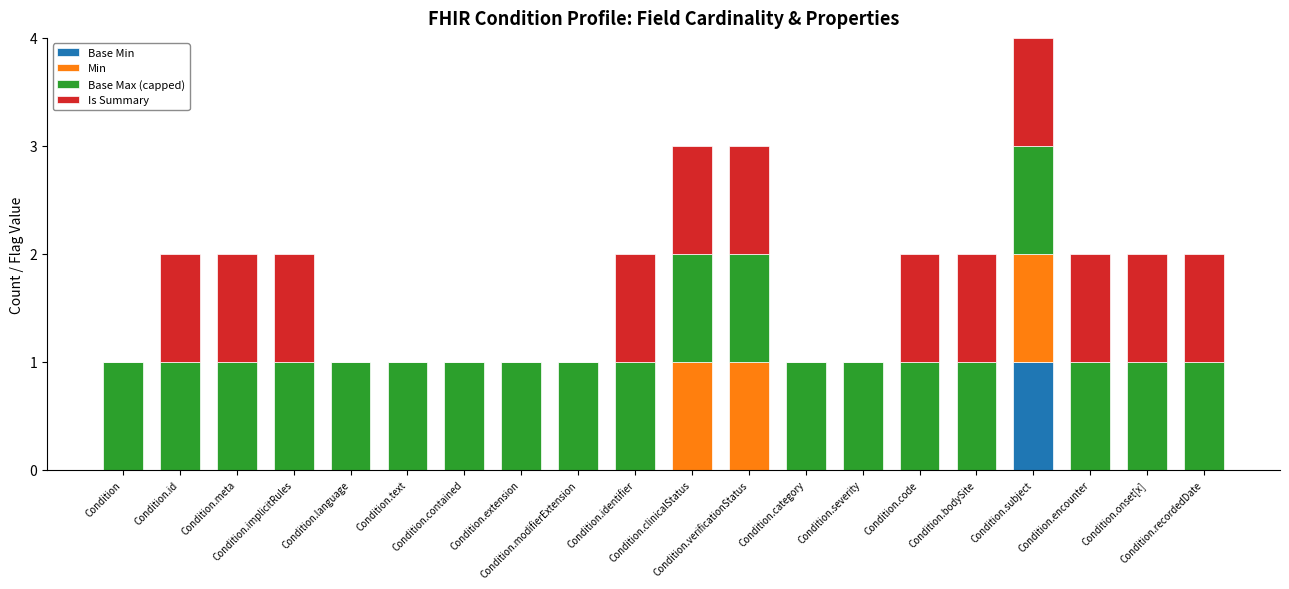

What are all the series names shown in the legend?

Base Min, Min, Base Max (capped), Is Summary